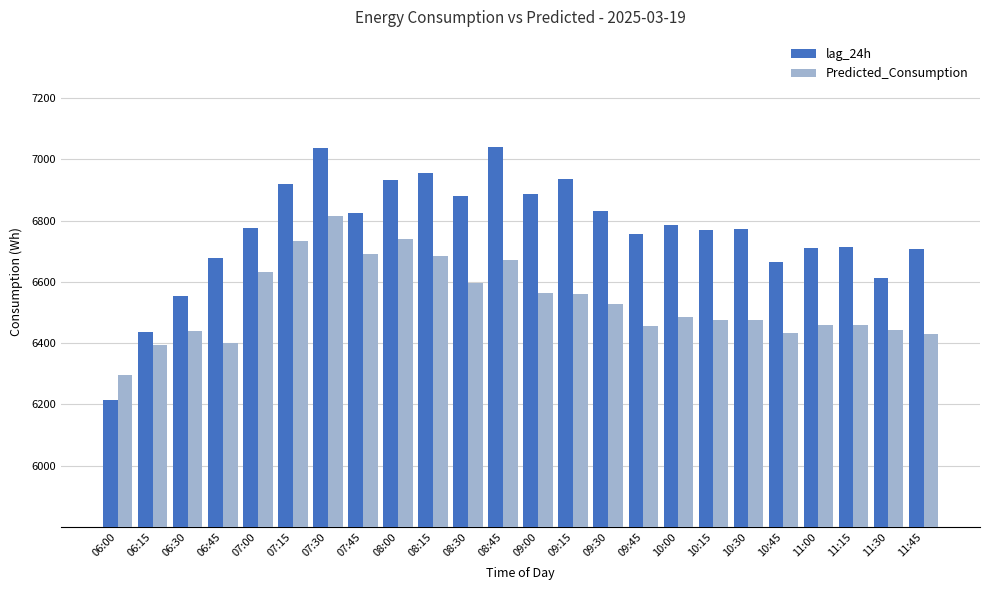

What is the approximate value of Predicted_Consumption at 09:00?

6564.2